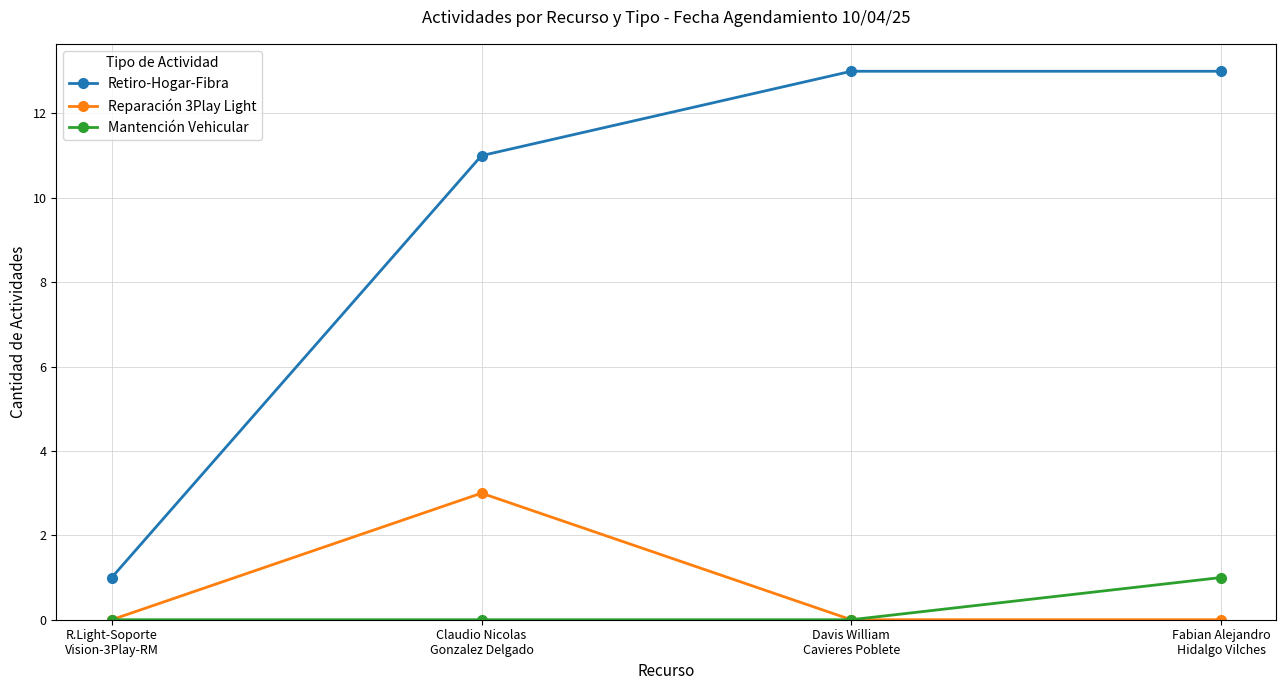

How many lines are shown in the chart?

3